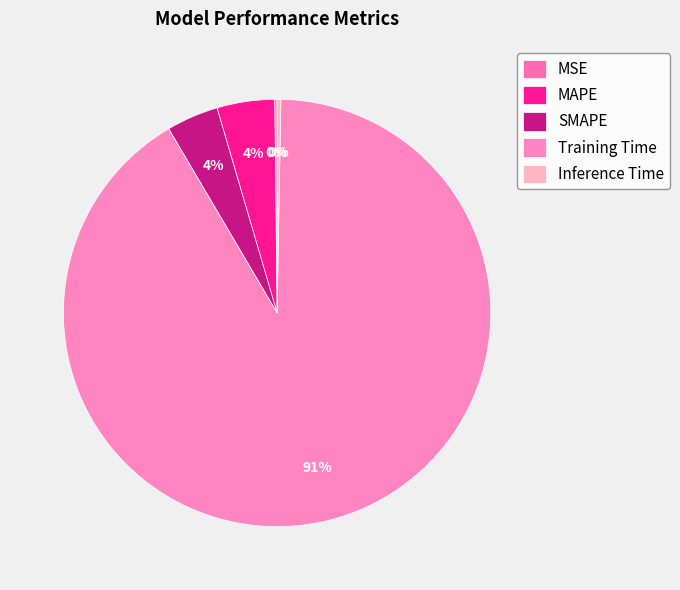

To the nearest percent, what is the combined percentage of Inference Time and SMAPE?

4%